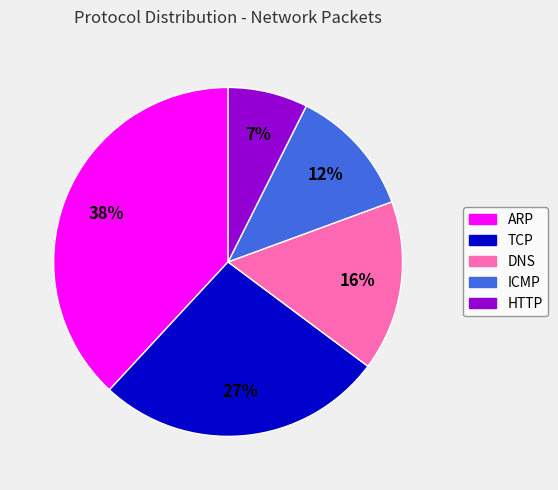

Rank the categories by value from highest to lowest.

ARP, TCP, DNS, ICMP, HTTP